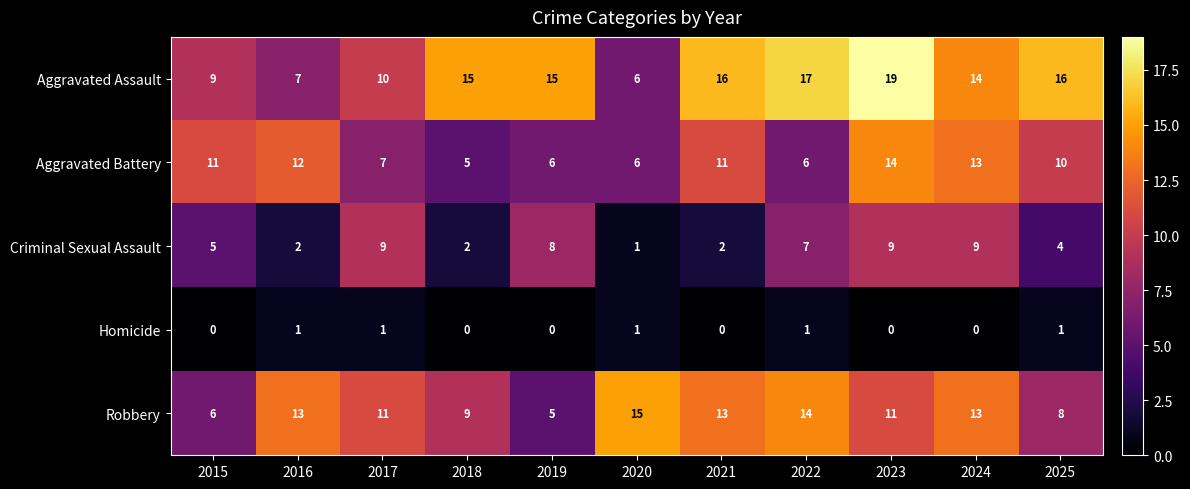

How many categories are shown in the chart?

11